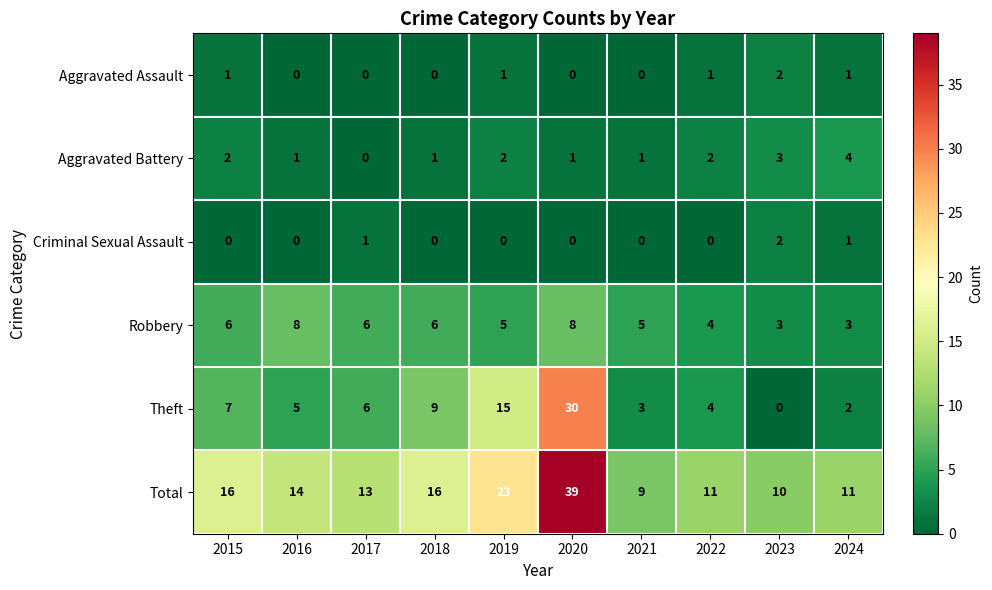

Read the Robbery value at 2022.

4